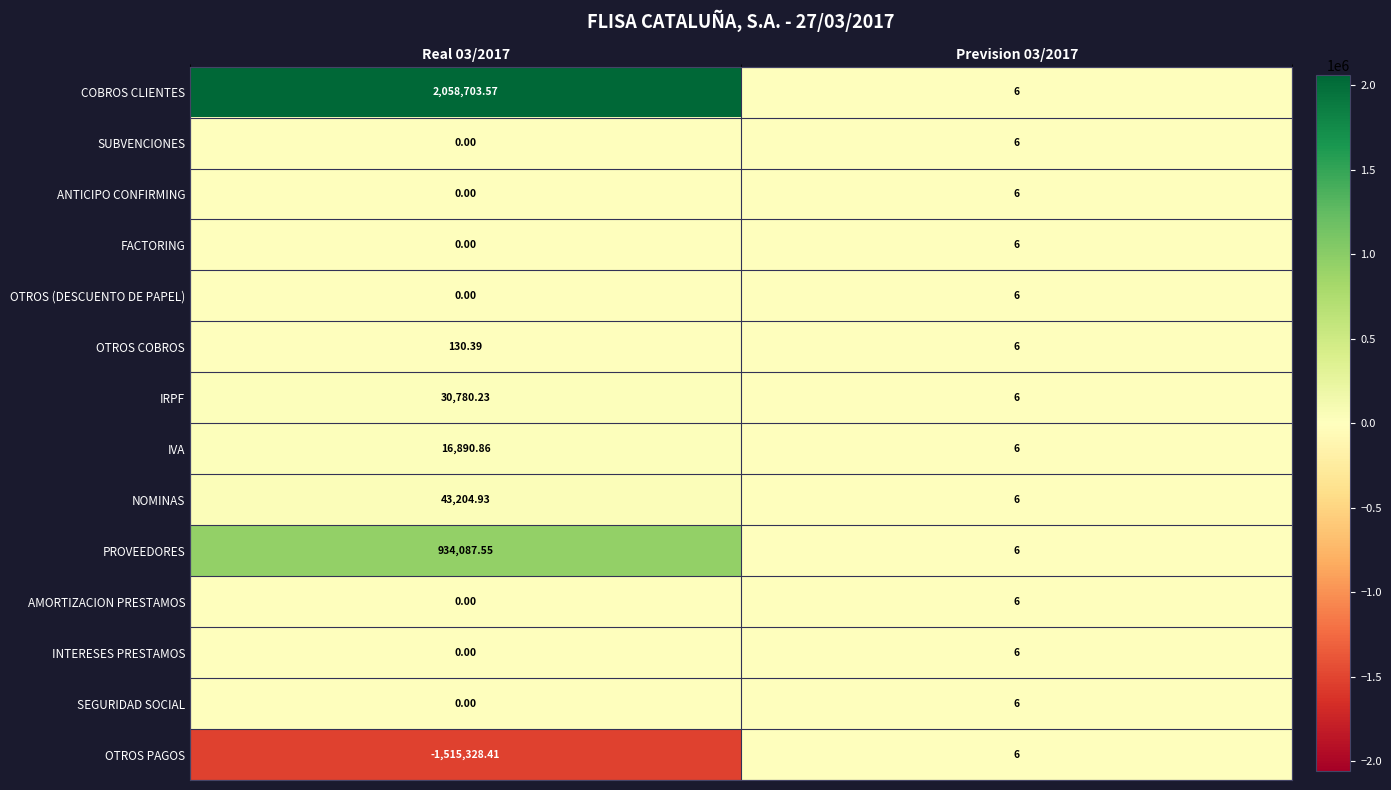

Which series changed the most between Real 03/2017 and Prevision 03/2017?

COBROS CLIENTES